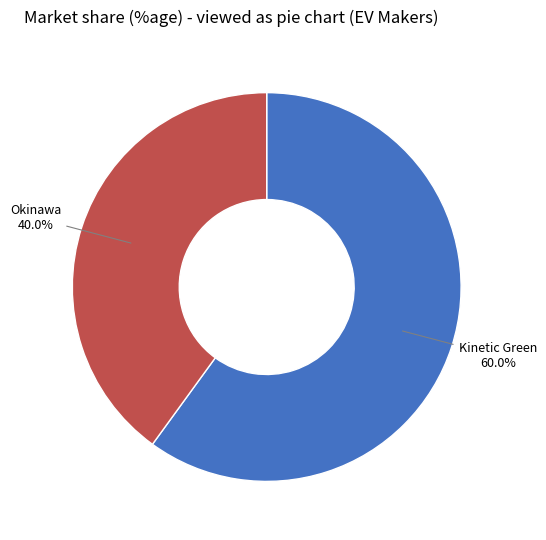

Is there any slice that represents more than half of the pie?

Yes